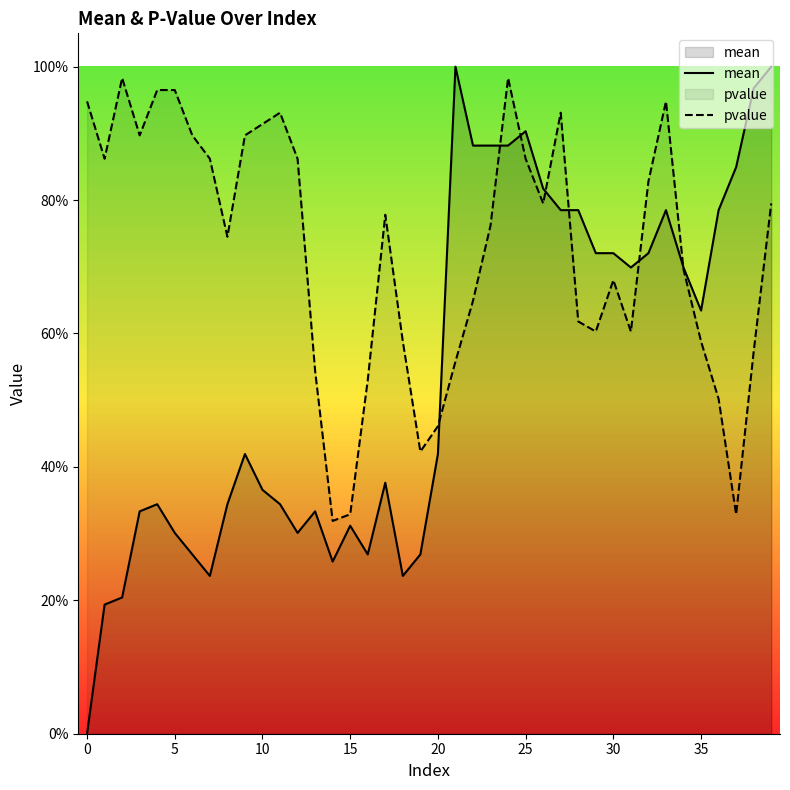

How many interior local valleys does the pvalue series have?

9